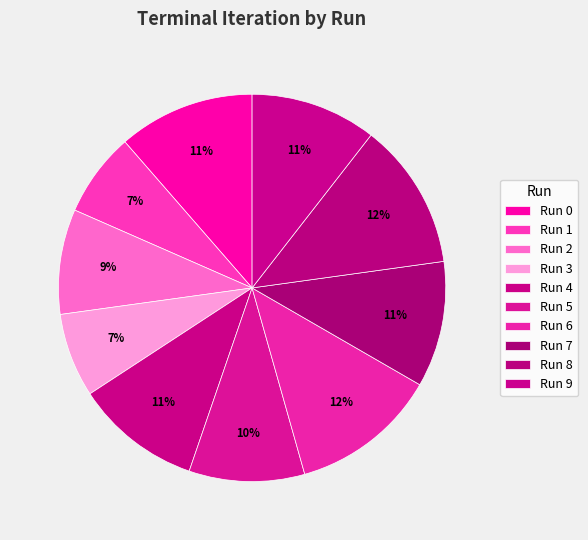

How many slices are in this pie chart?

10